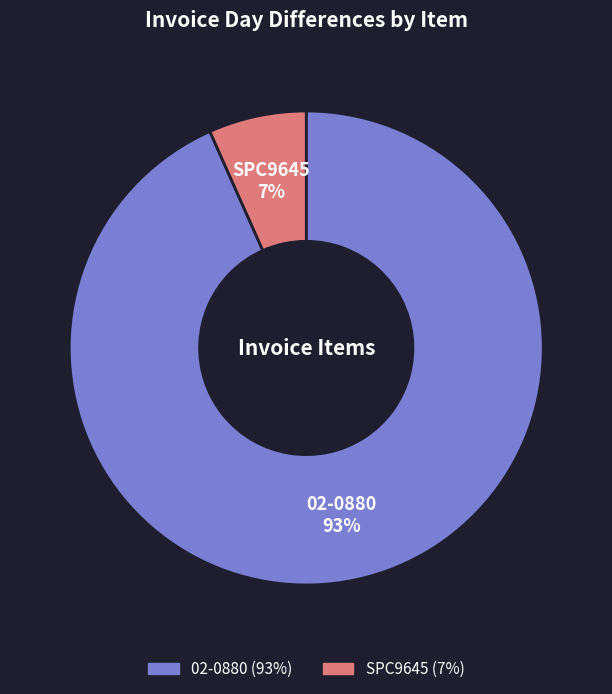

Is the sum of 02-0880 and SPC9645 greater than half?

Yes